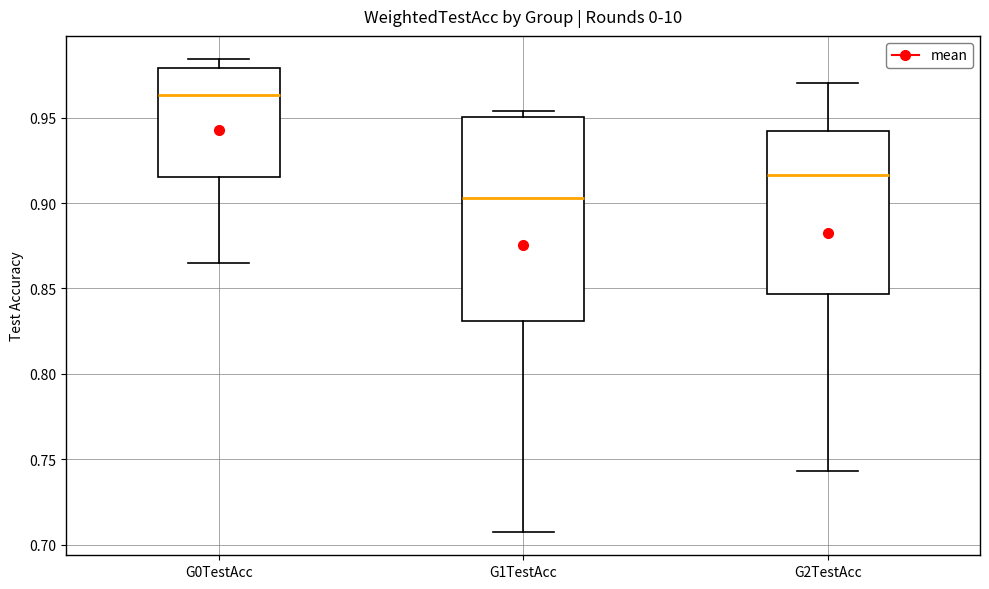

Reading left to right, transcribe this box plot: for each box, give where its median line is, the range the box spans, and where its two whiskers end, as read against the y-axis. The values are not printed on the chart, so give them approximately, as read against the axis.

G0TestAcc: median 0.965, box 0.915 to 0.980, whiskers 0.865 to 0.985
G1TestAcc: median 0.905, box 0.830 to 0.950, whiskers 0.710 to 0.955
G2TestAcc: median 0.915, box 0.845 to 0.940, whiskers 0.745 to 0.970